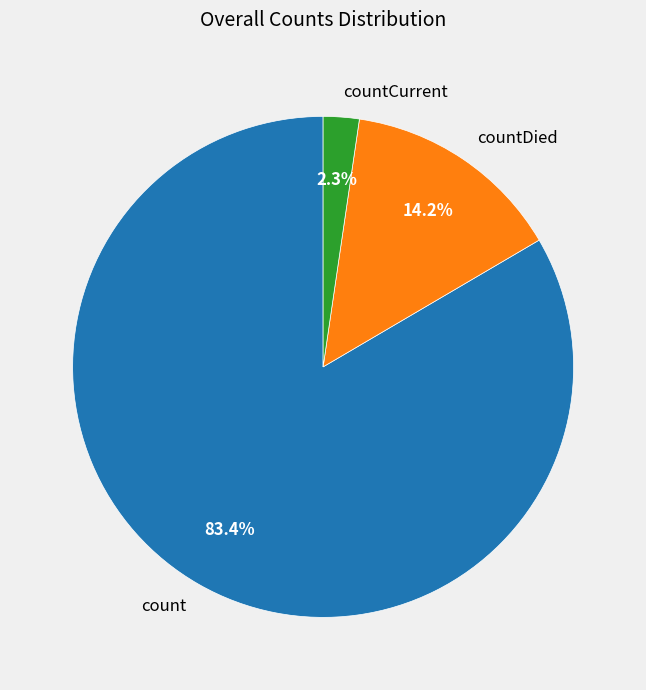

Which slice is the smallest?

countCurrent